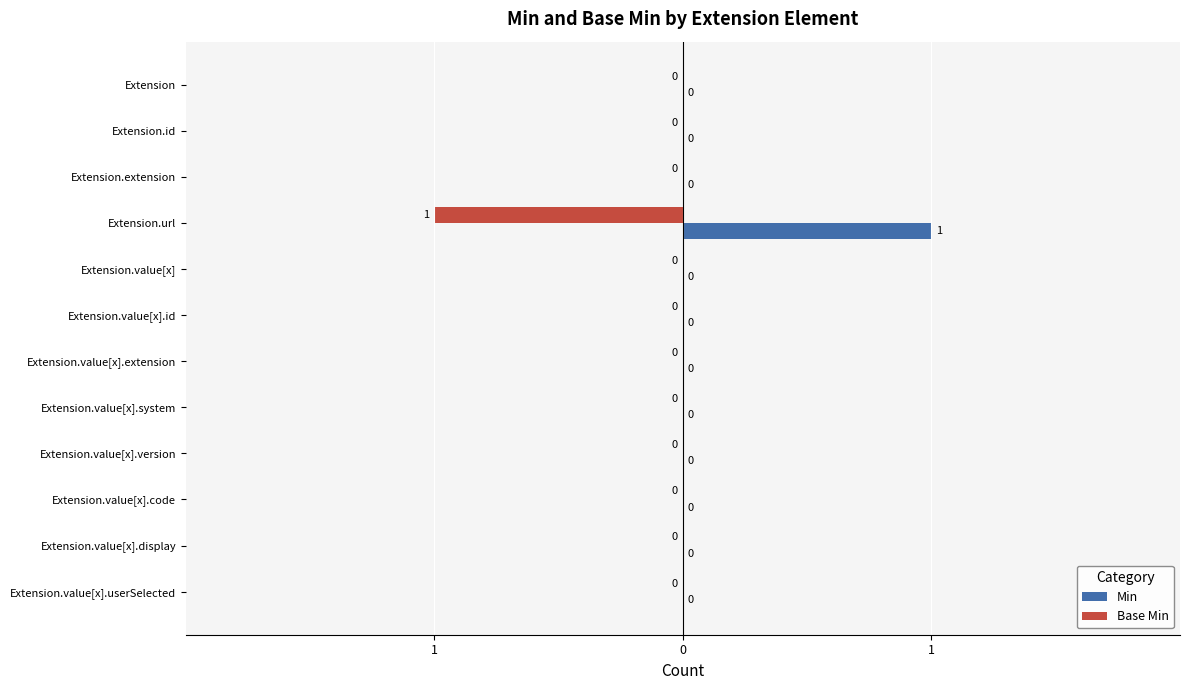

What are all the series names shown in the legend?

Min, Base Min